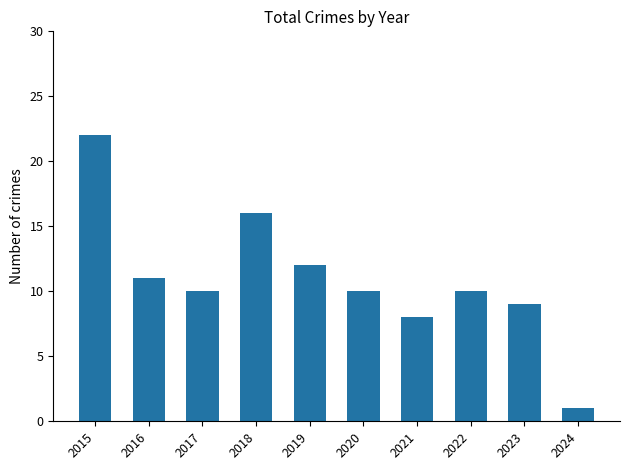

Does the chart contain stacked bars?

No